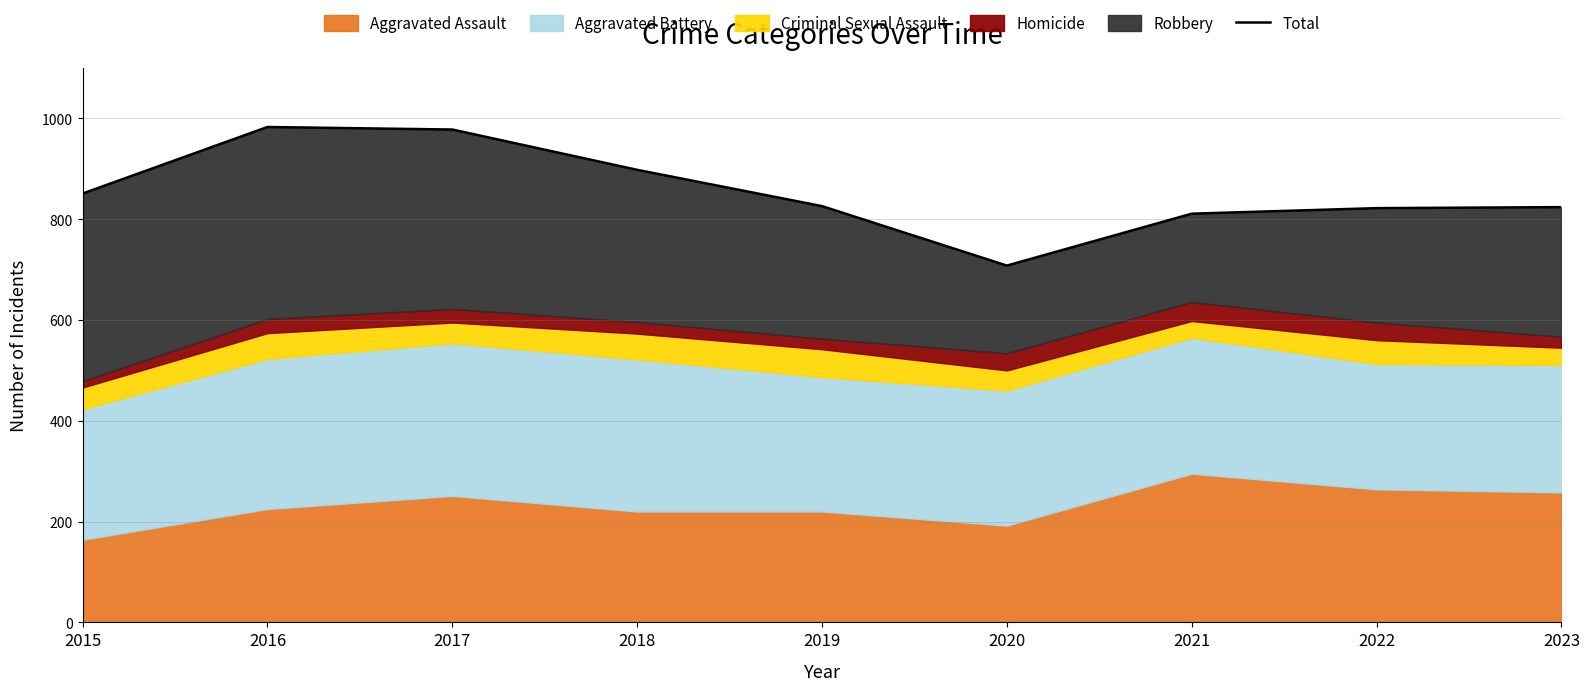

The chart shows a value of 381 at 2023. True or false?

False